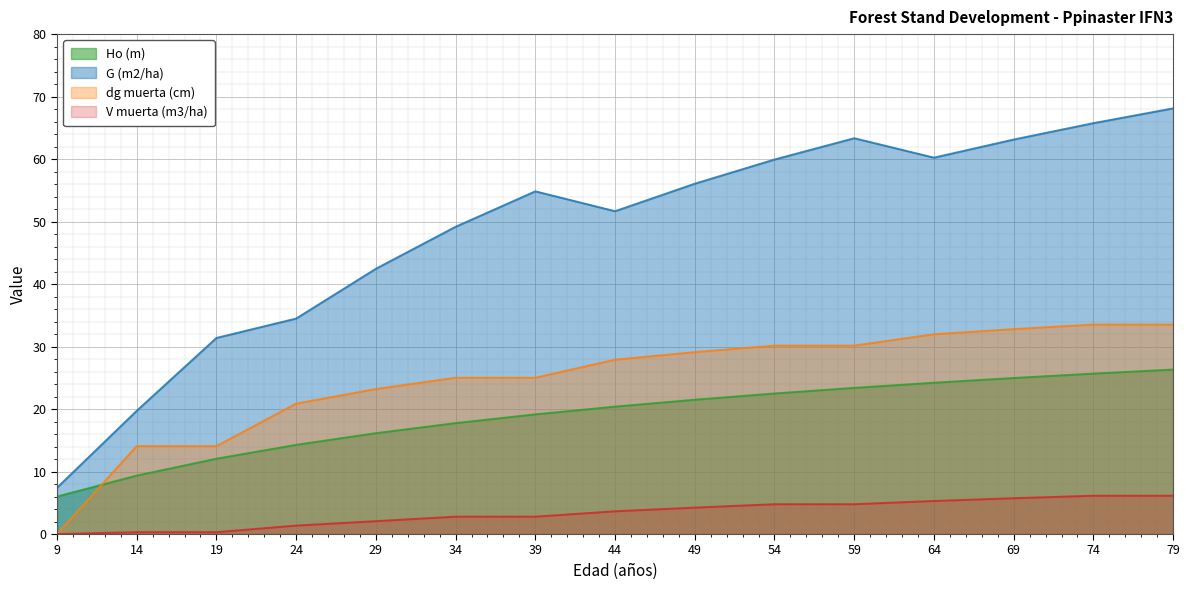

What is the spread (max minus min) of values at 44?

48.0